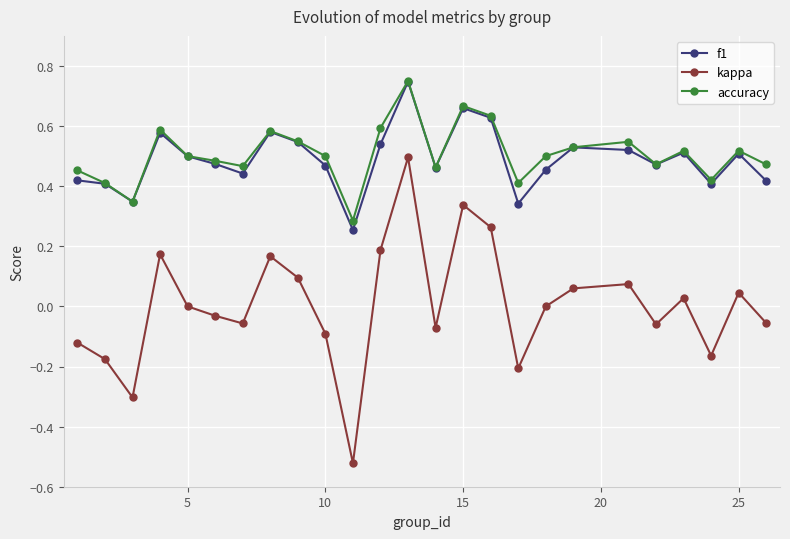

Which series has the widest spread of values?

kappa